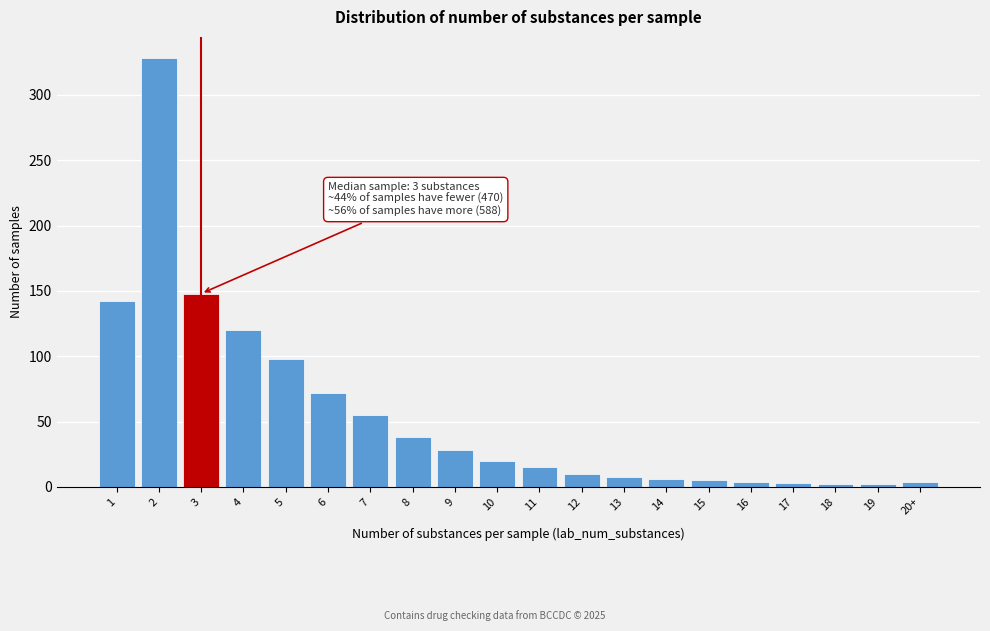

What is the average value?

55